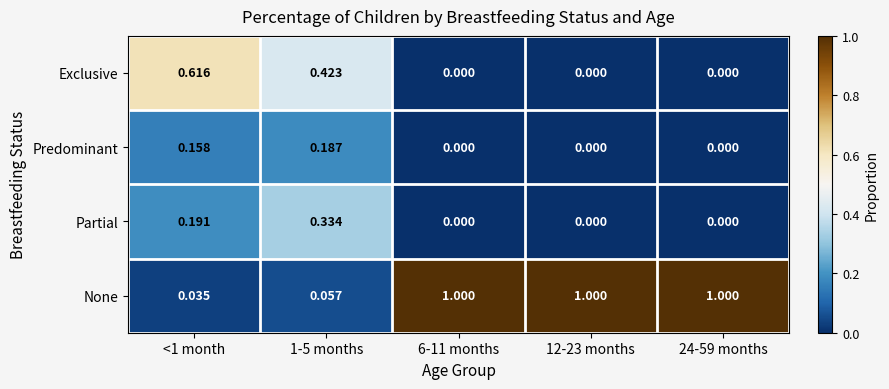

How many series are shown in this chart?

4